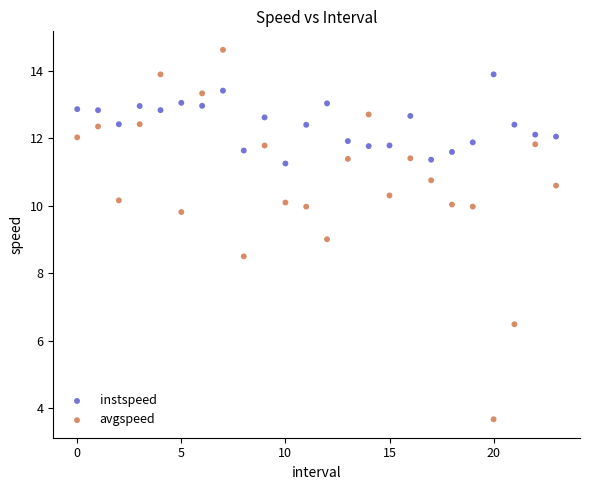

Which series has the largest Y range (max minus min)?

avgspeed